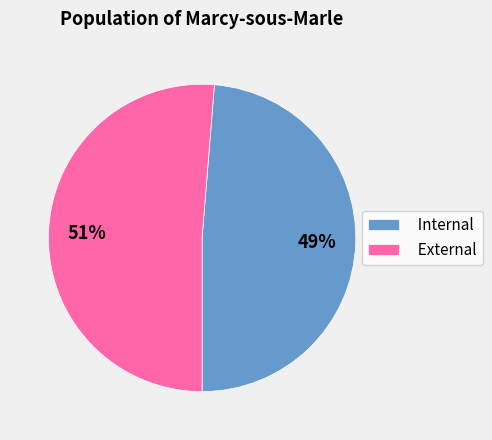

What is the largest slice in the pie chart?

External